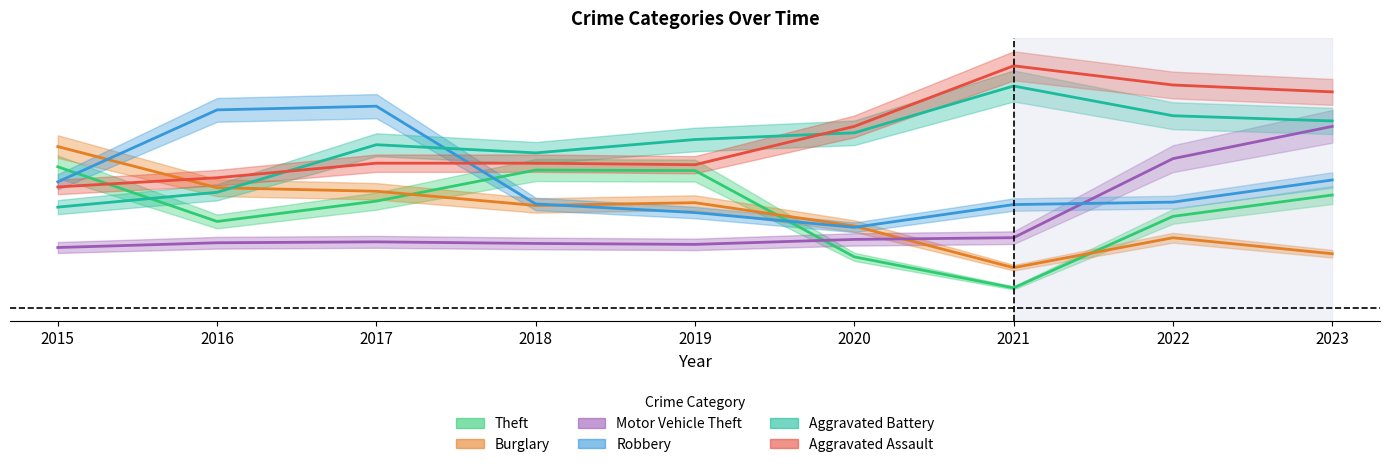

What is the difference between the Robbery values at 2017 and 2019?

0.1